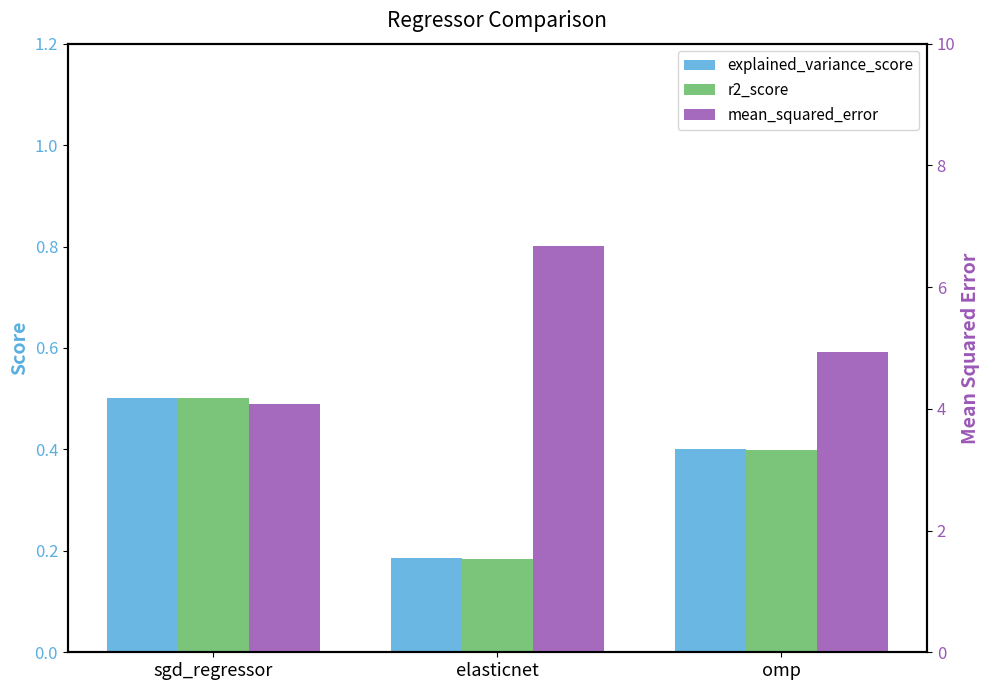

The value of r2_score at sgd_regressor is 0.3. True or false?

False